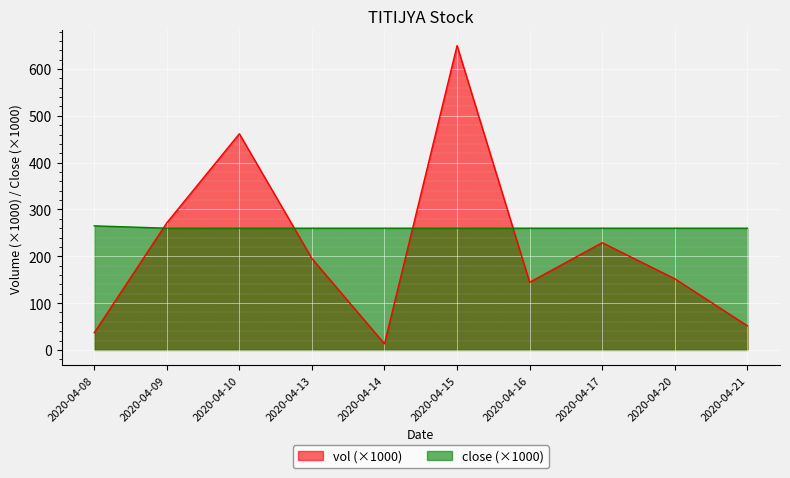

At which label is close closest to 262?

2020-04-09